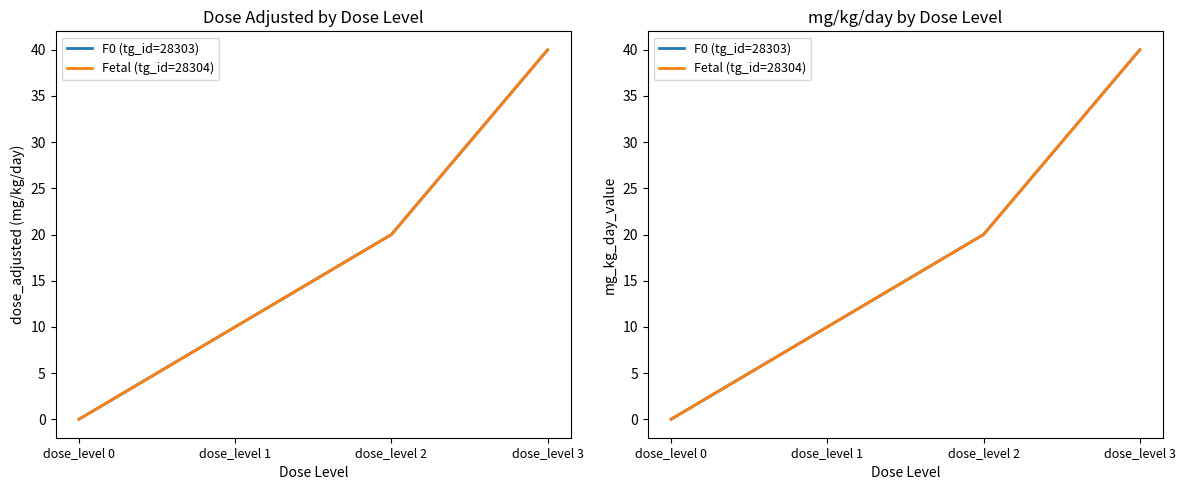

Rank the series by their maximum value, from lowest to highest.

F0 (tg_id=28303), Fetal (tg_id=28304)